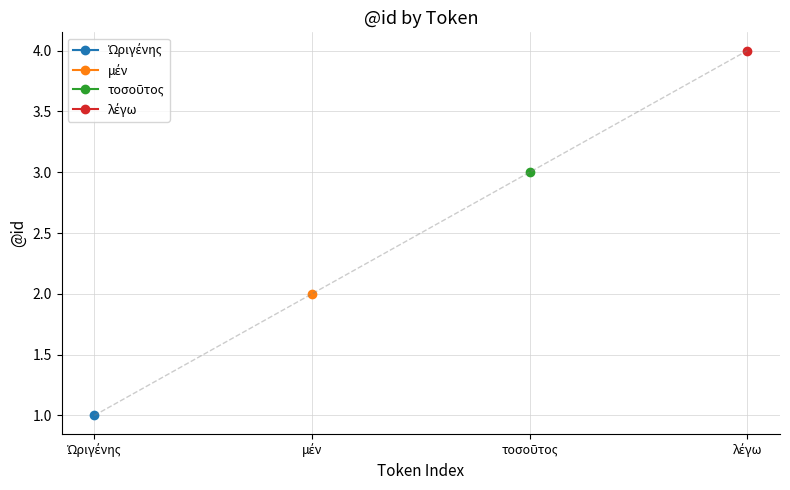

Which has a higher value, μέν or Ὠριγένης?

Ὠριγένης